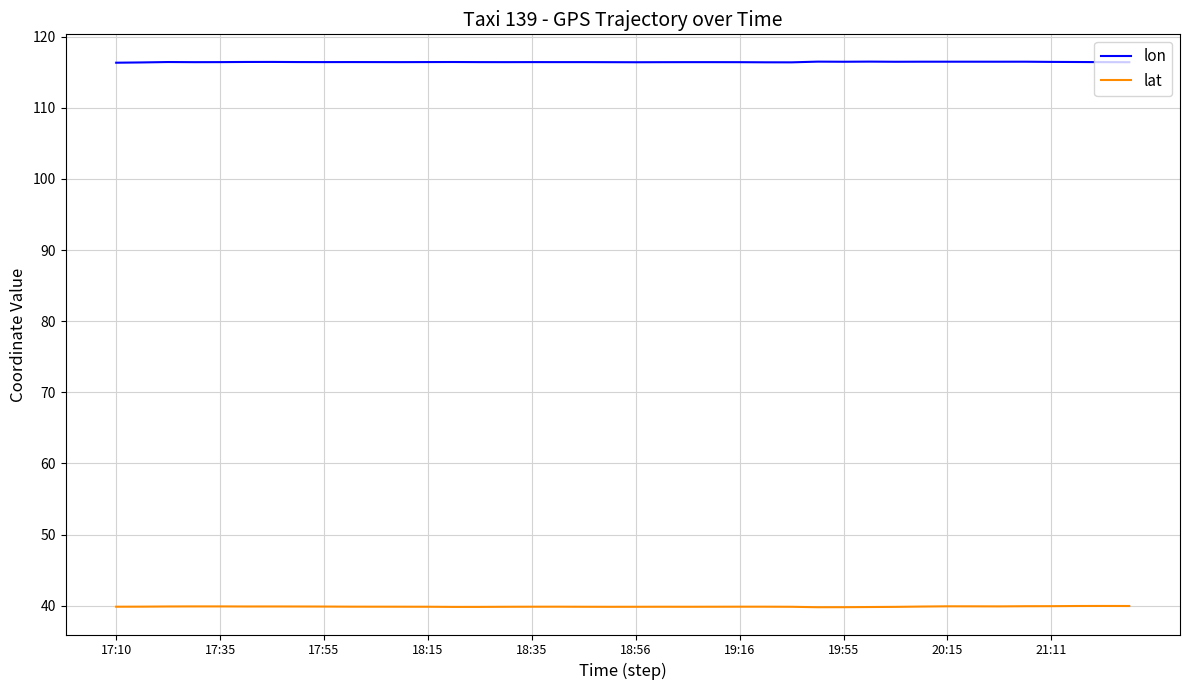

True or false: lat and lon cross at least once.

False